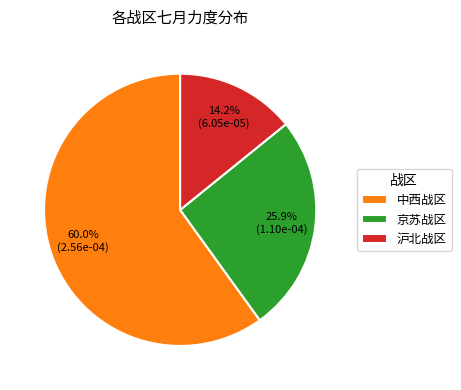

Does any single category account for the majority?

Yes